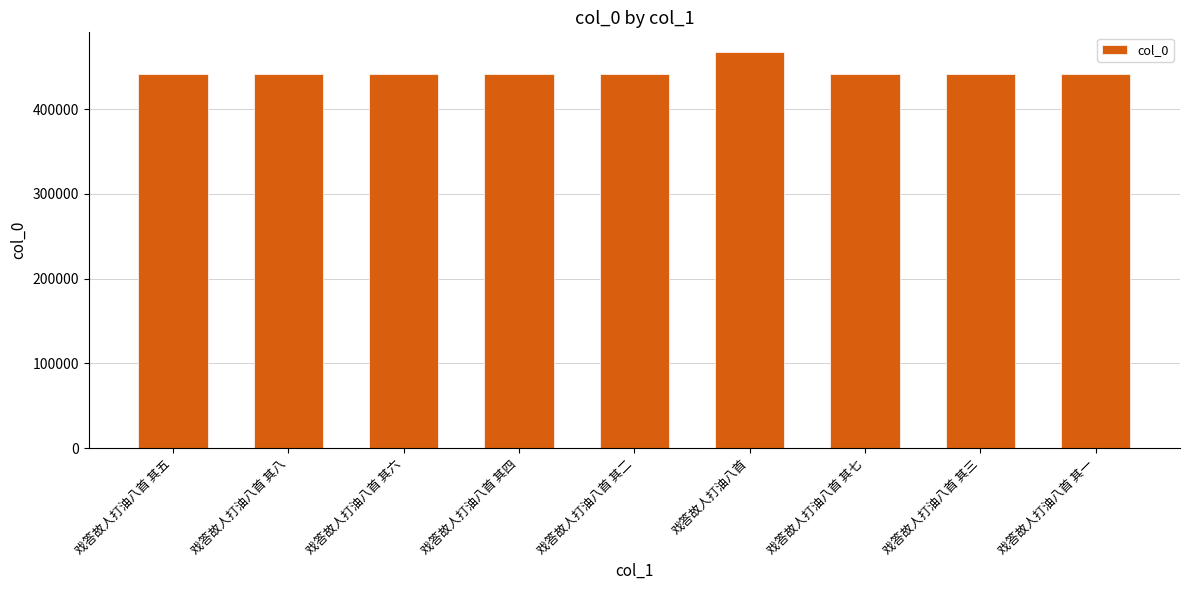

How many values are below 441539?

4